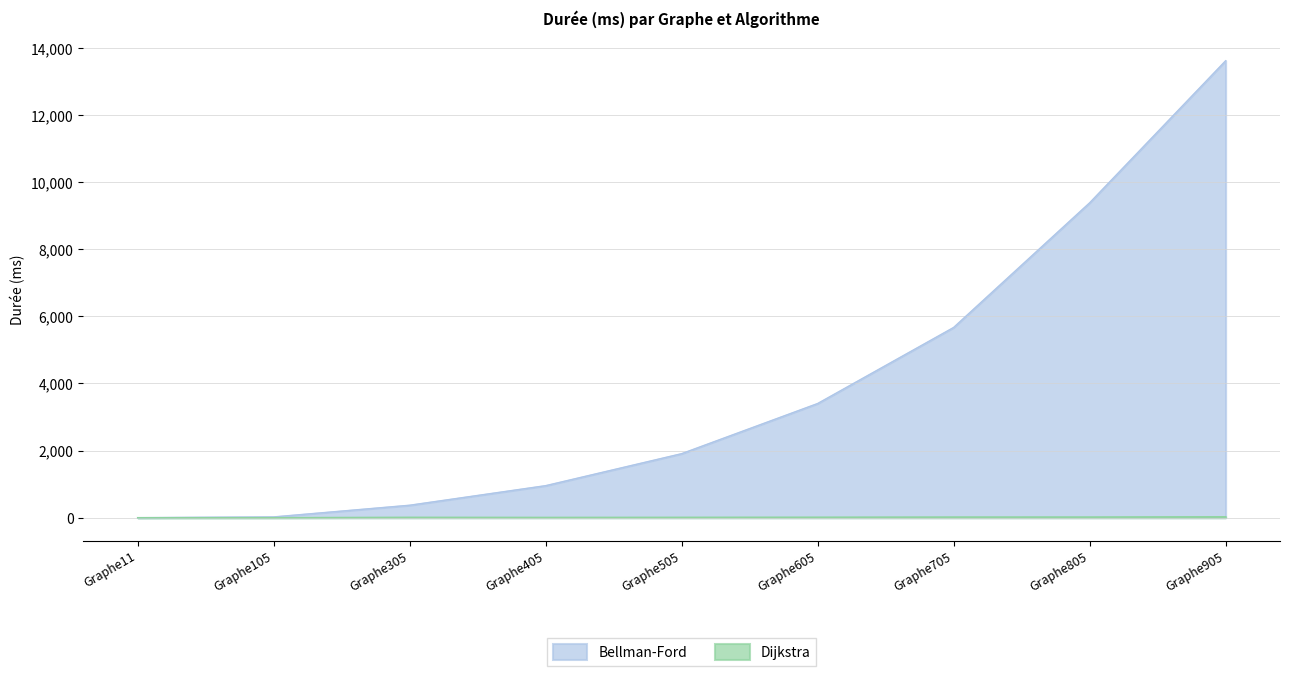

True or false: Bellman-Ford and Dijkstra cross at least once.

False